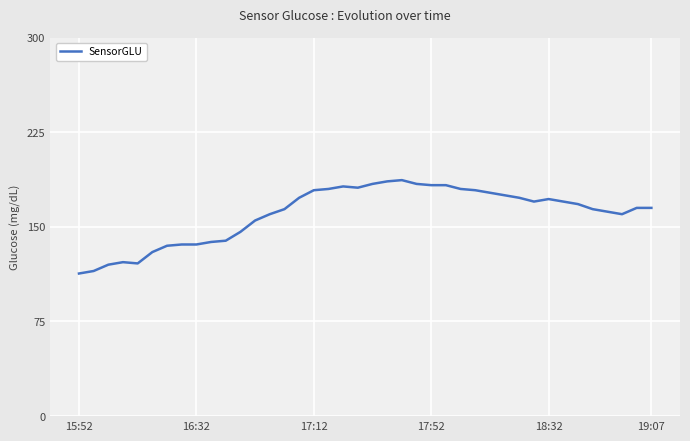

What is the minimum value shown in the chart?

113